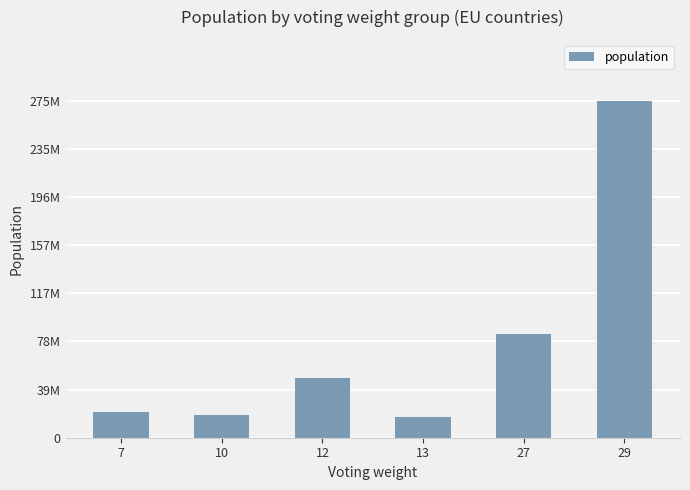

Rank the categories by value from highest to lowest.

29, 27, 12, 7, 10, 13